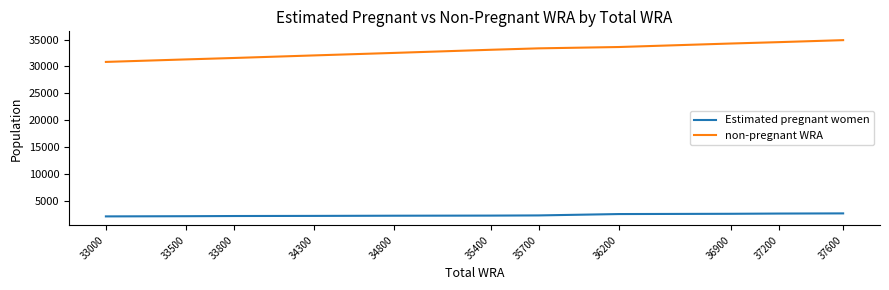

Where is non-pregnant WRA nearest to the value 32864?

35400